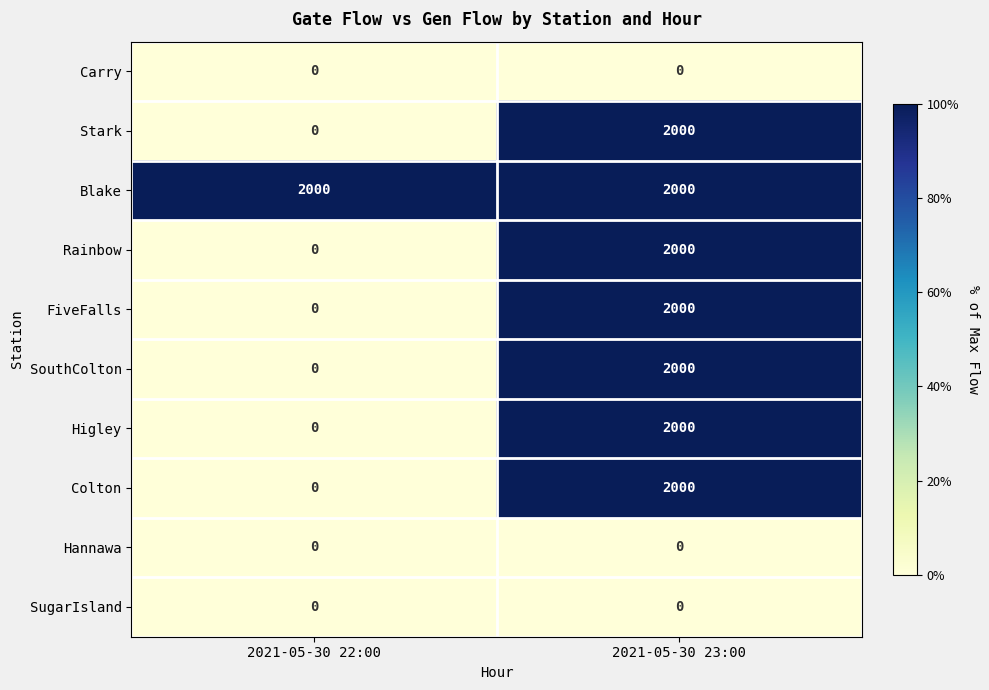

The value of Rainbow at 2021-05-30 23:00 is 973. True or false?

False